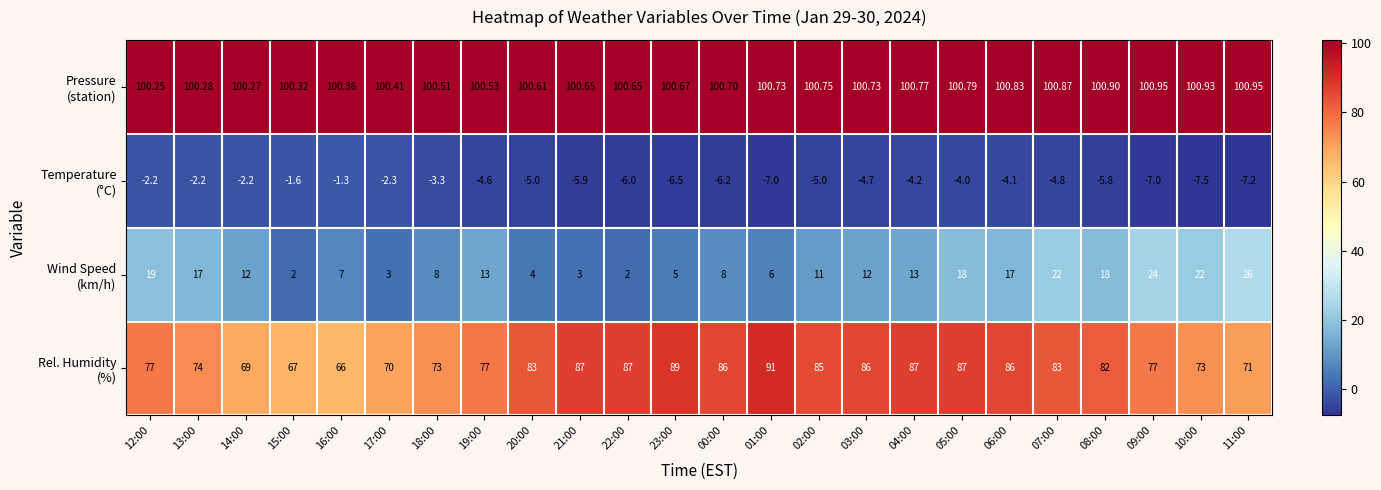

Rank the series by their maximum value, from lowest to highest.

Temperature (°C), Wind Speed (km/h), Rel. Humidity (%), Pressure (station)